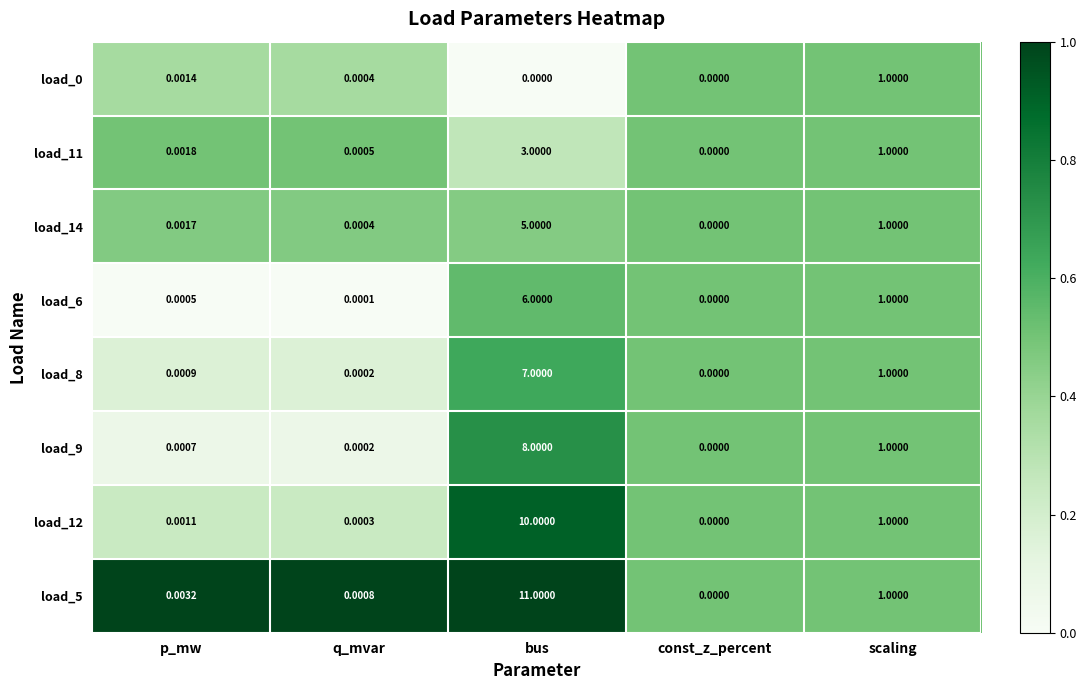

Is the value of load_6 at scaling greater than the value of load_12 at q_mvar?

Yes